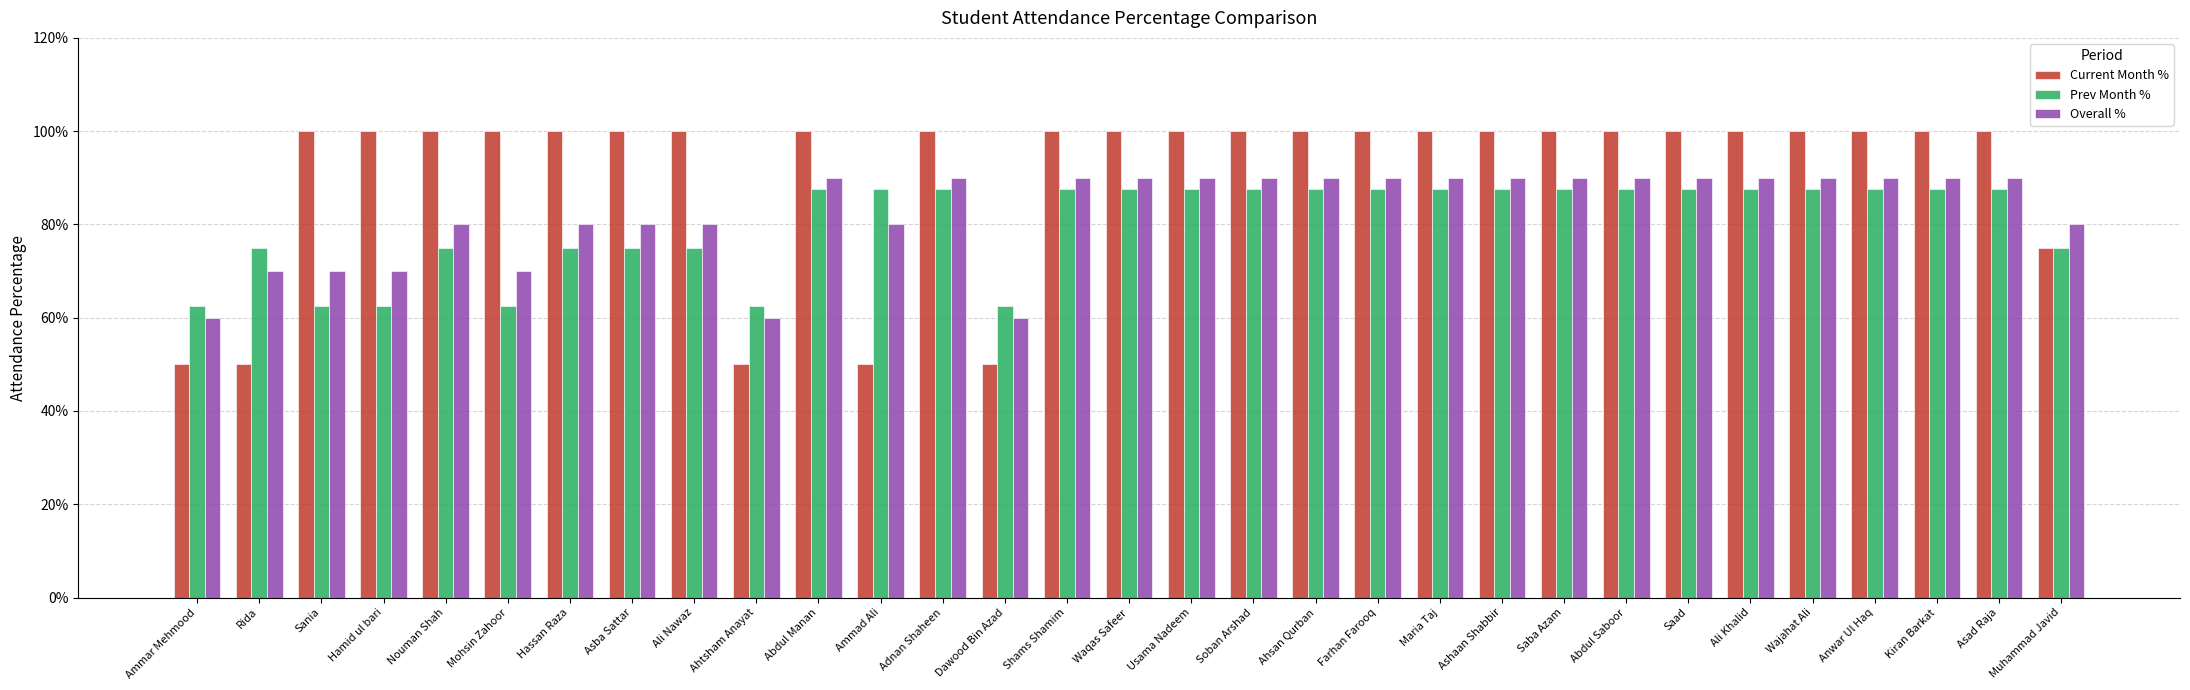

Which series changed the most between Hamid ul bari and Anwar Ul Haq?

Prev Month %